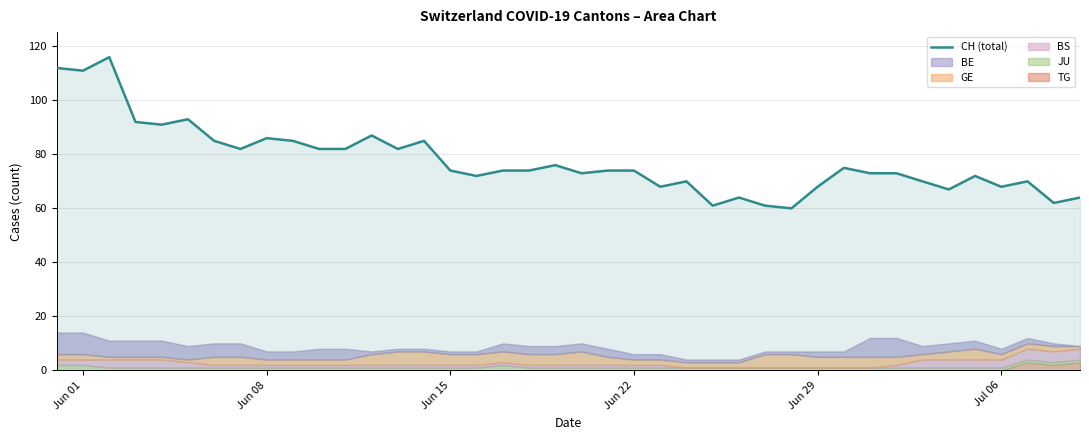

Does the chart have visible grid lines?

Yes